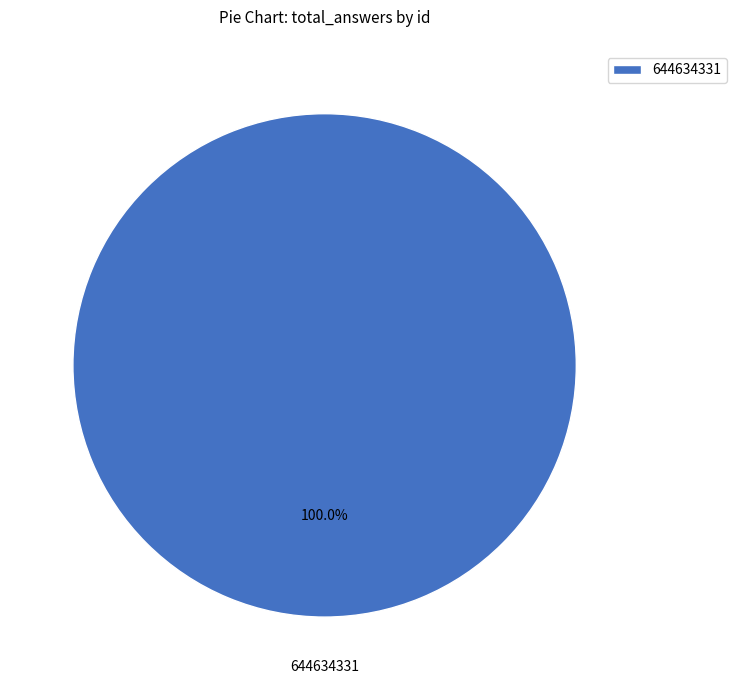

Which category accounts for the majority?

644634331